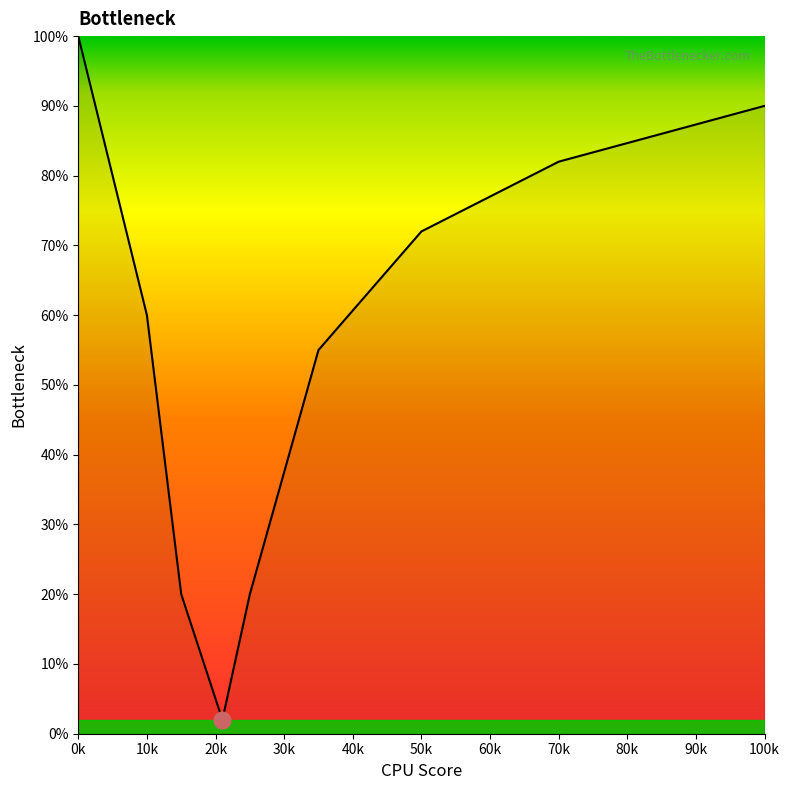

What is the greatest value displayed?

100